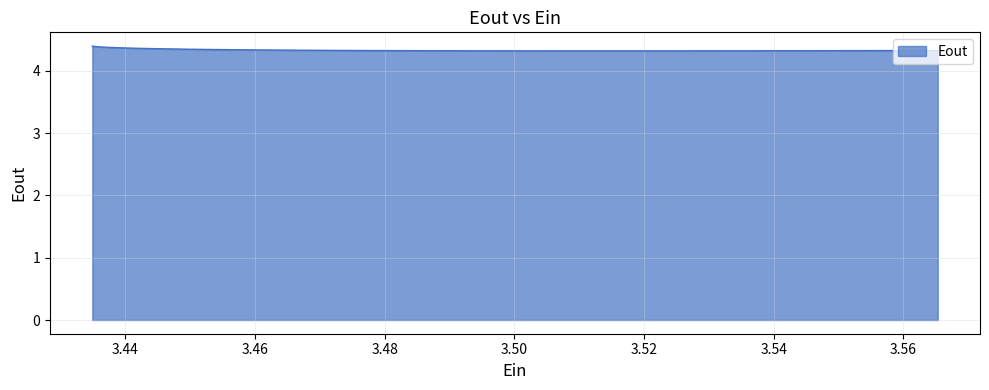

What is the smallest value displayed?

4.3